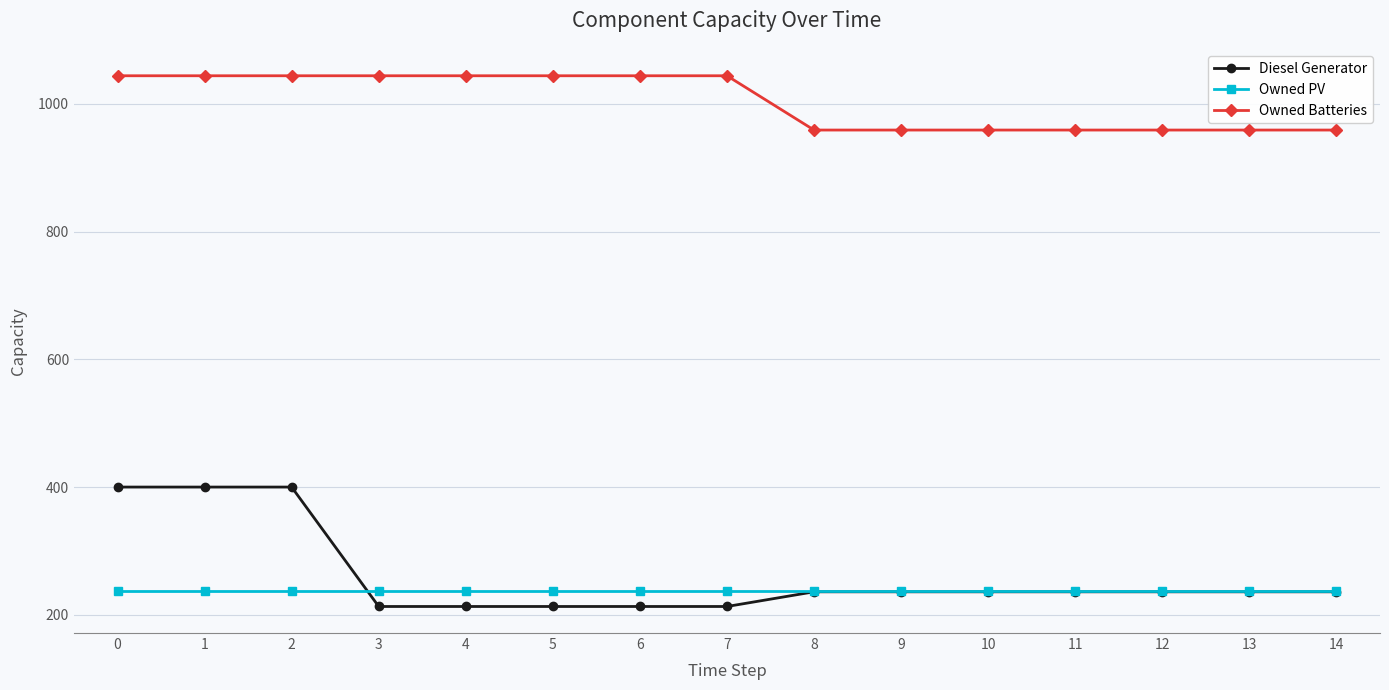

Reading right to left, what are all the values shown in this chart?

Diesel Generator: 236	236	236	236	236	236	236	213	213	213	213	213	400	400	400
Owned PV: 238	238	238	238	238	238	238	238	238	238	238	238	238	238	238
Owned Batteries: 959	959	959	959	959	959	959	1044	1044	1044	1044	1044	1044	1044	1044